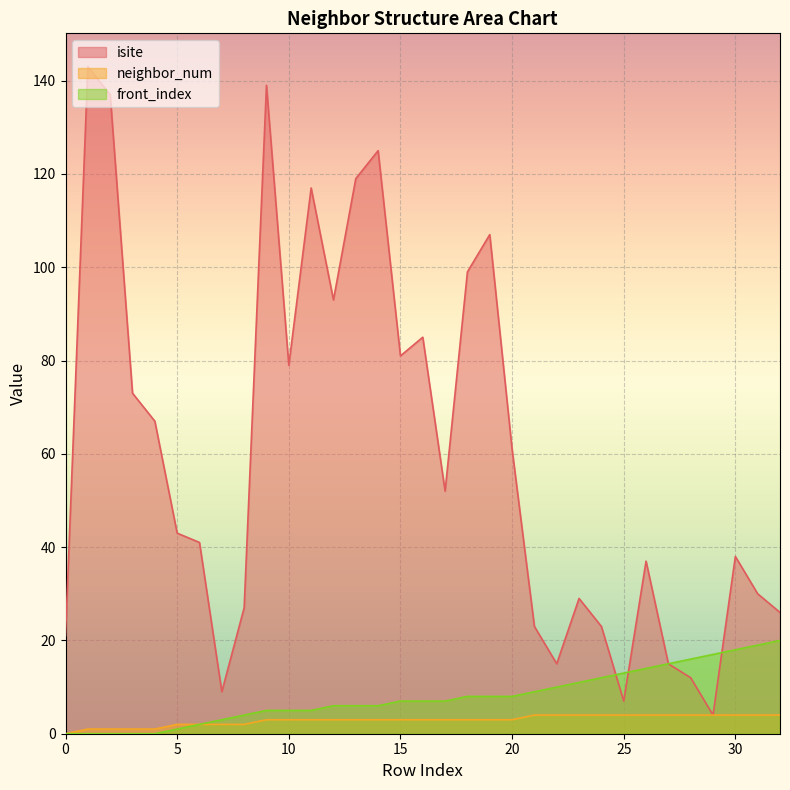

List the labels in order of neighbor_num value, smallest first.

0, 1, 2, 3, 4, 5, 6, 7, 8, 9, 10, 11, 12, 13, 14, 15, 16, 17, 18, 19, 20, 21, 22, 23, 24, 25, 26, 27, 28, 29, 30, 31, 32